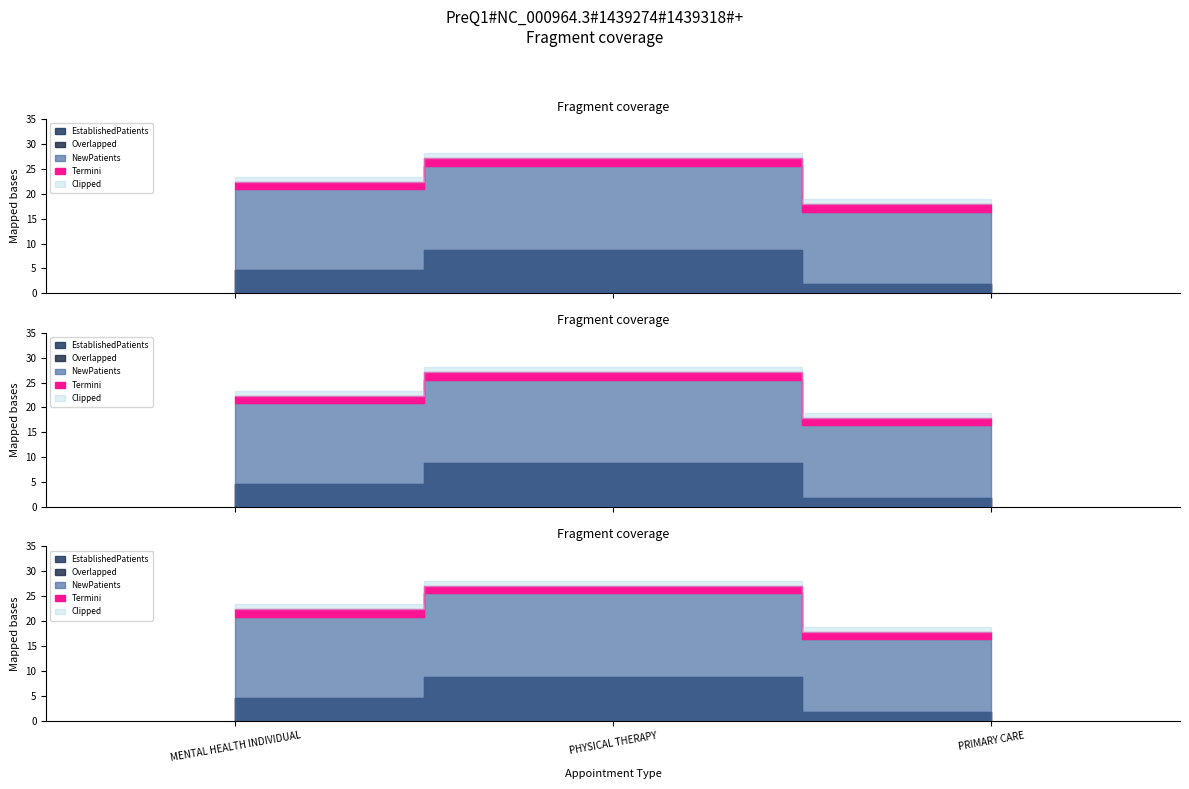

Is the value of NewPatients at MENTAL HEALTH INDIVIDUAL greater than the value of EstablishedPatients at MENTAL HEALTH INDIVIDUAL?

Yes